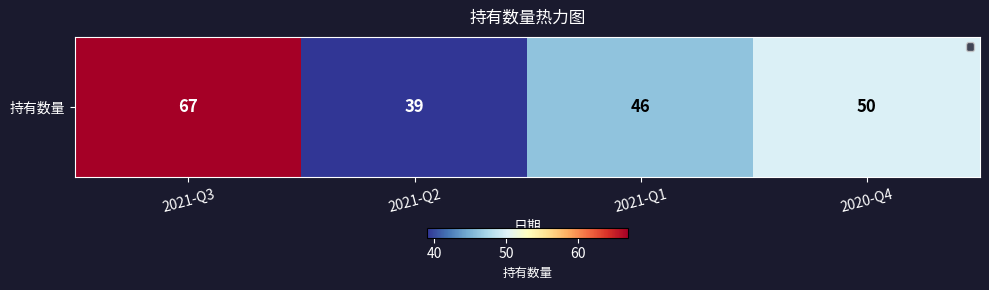

Approximately how many times larger is the value at 2021-Q3 compared to 2021-Q1?

1.5